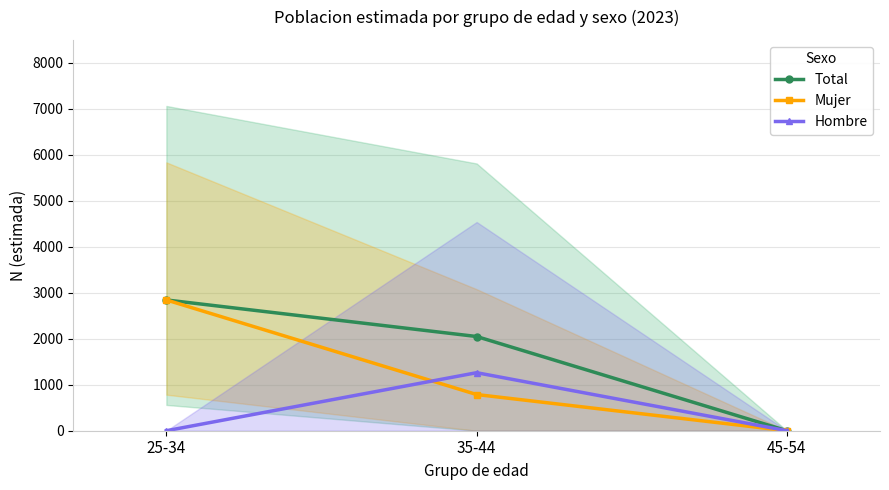

At which category is the sum across all series the highest?

25-34